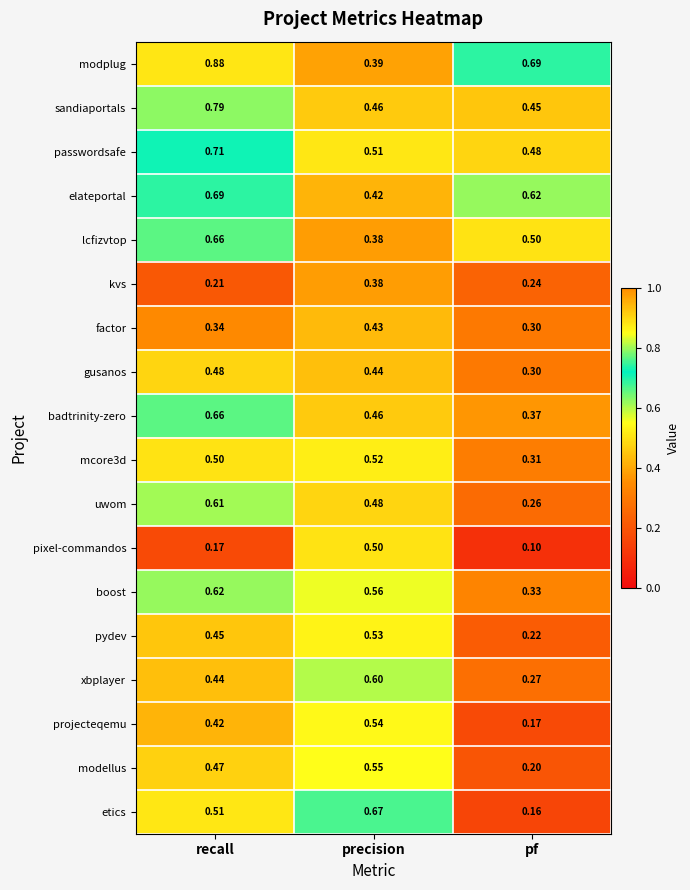

Which category has the lowest value in the modplug series?

precision